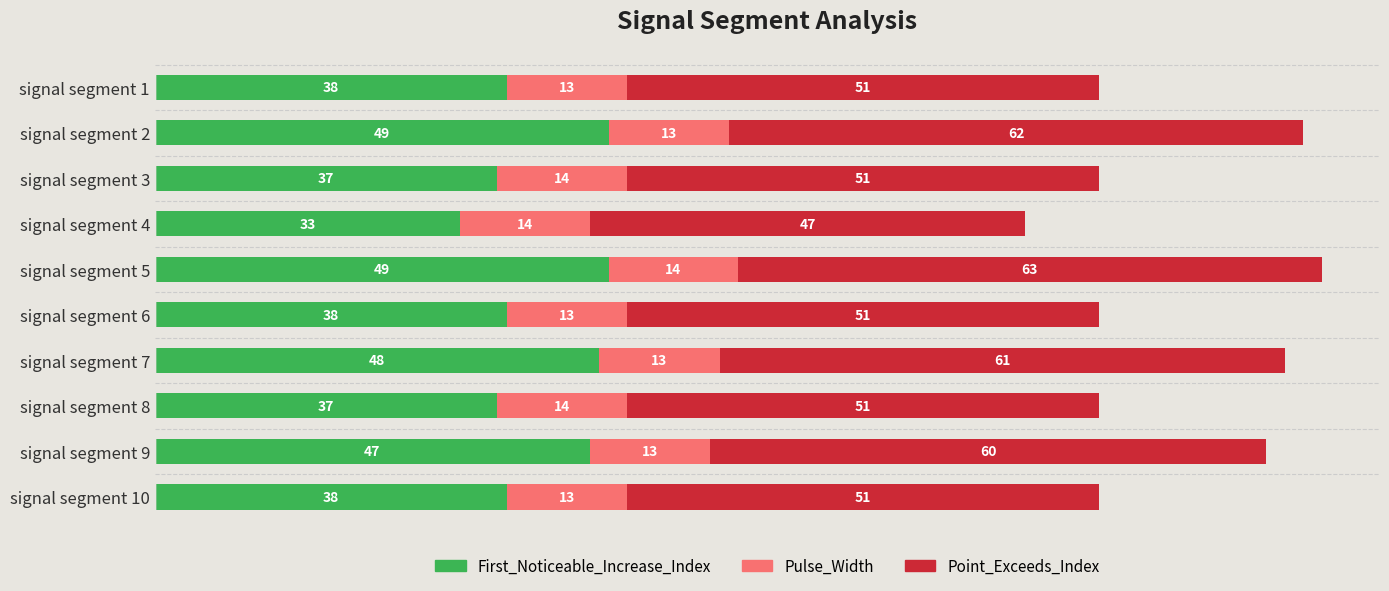

What is the sum of the First_Noticeable_Increase_Index values at signal segment 9 and signal segment 4?

80